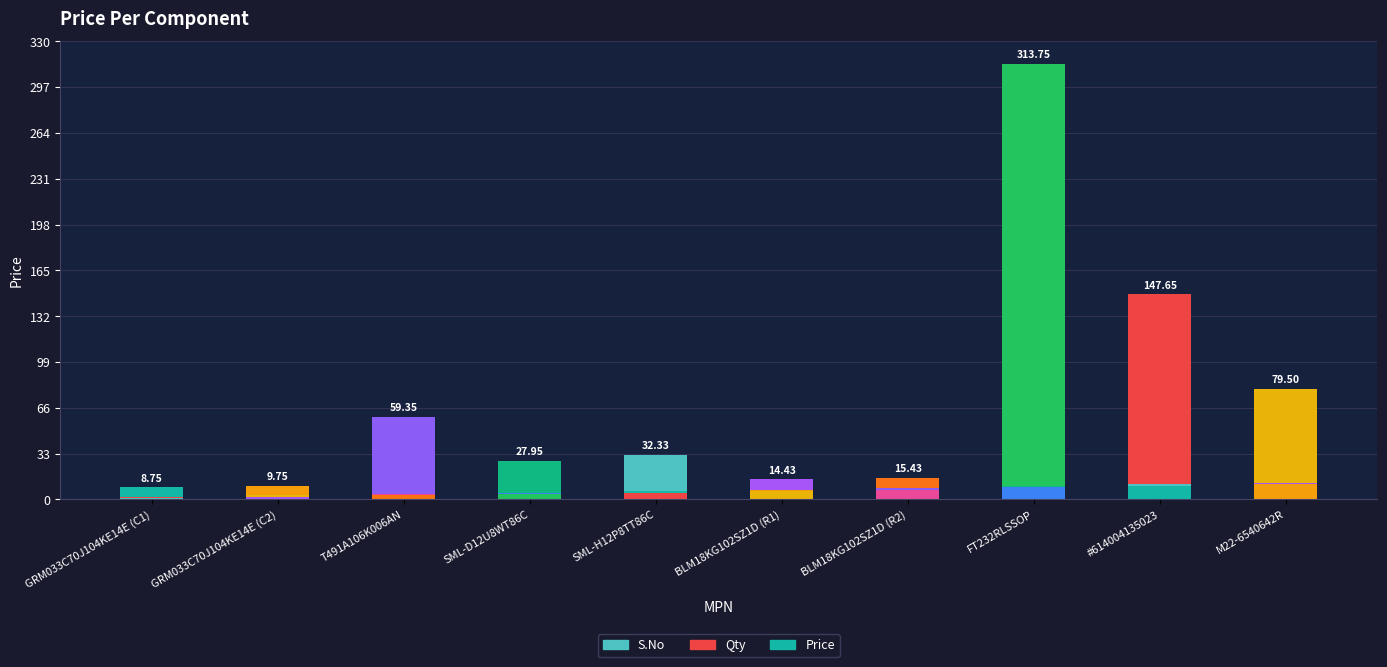

How many categories are shown in the chart?

10